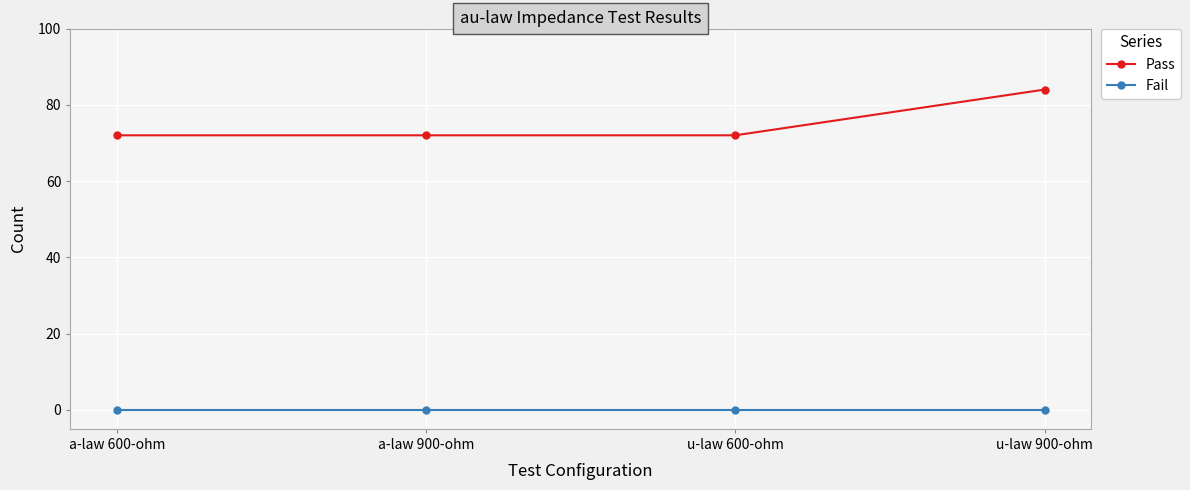

Reading right to left, what are all the values shown in this chart?

Pass: 84	72	72	72
Fail: 0	0	0	0